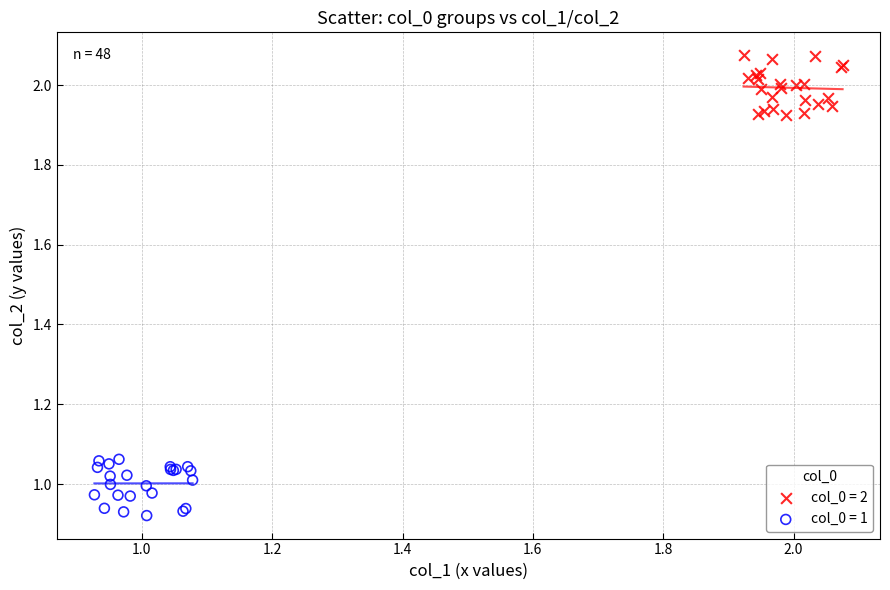

Which series reaches the maximum Y coordinate?

col_0 = 2